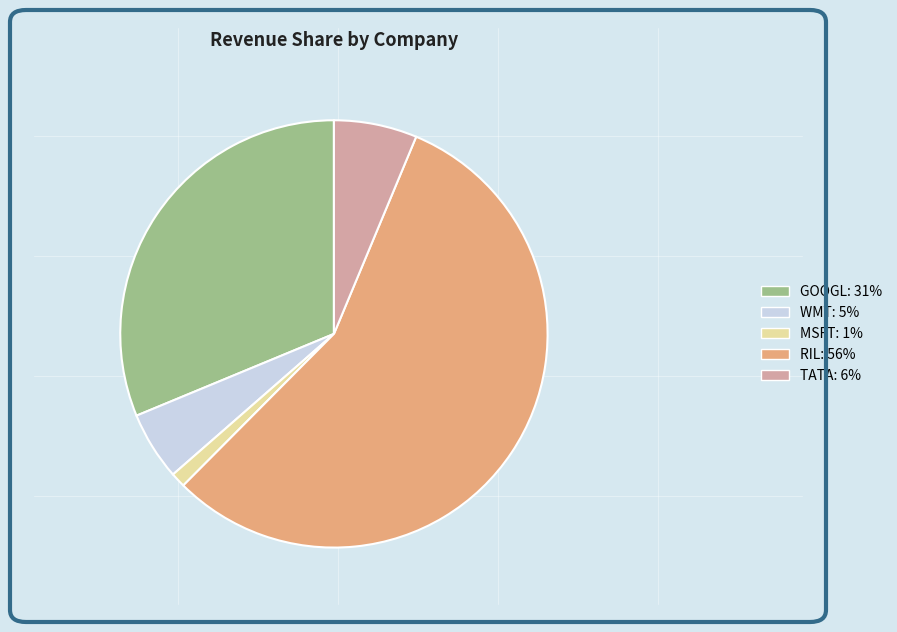

Which has a higher value, GOOGL or RIL?

RIL